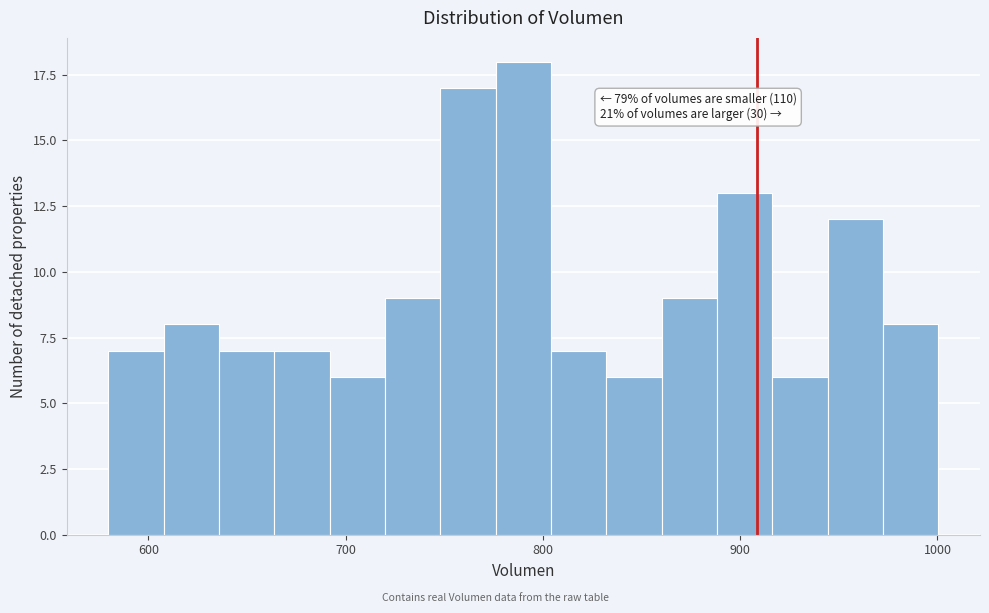

Around what value on the x-axis is the tallest bar? Give the approximate position of its centre, as read against the axis.

790